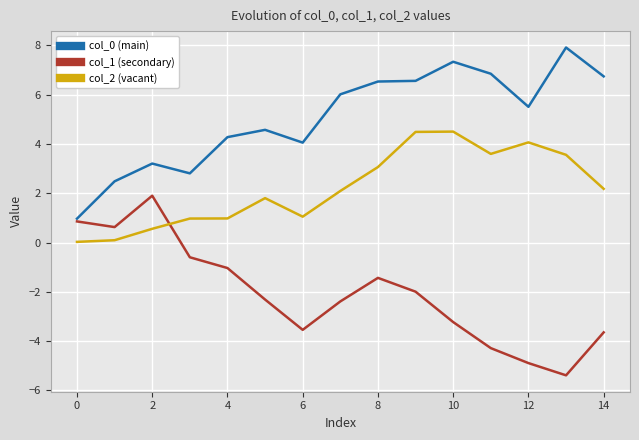

What is the highest value of the col_0 (main) series?

7.9